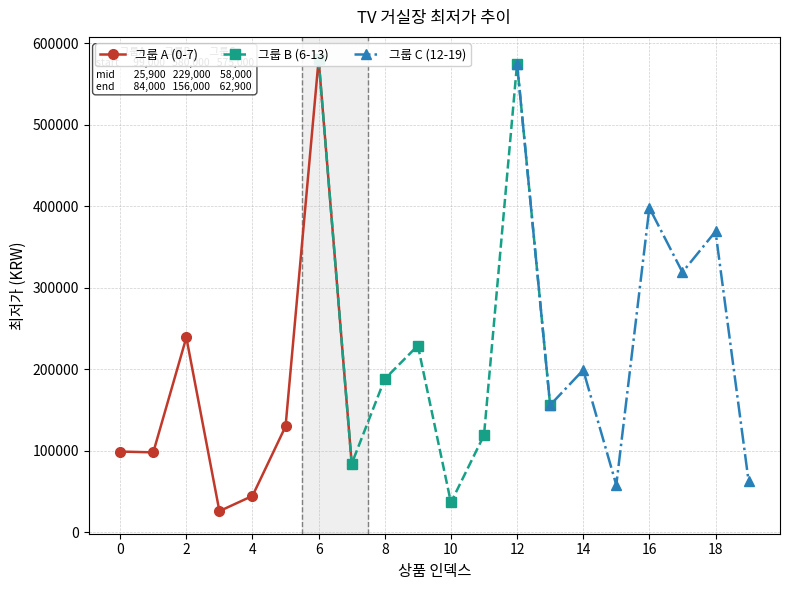

True or false: 그룹 C (12-19) has a value of 286456 at 14.

False